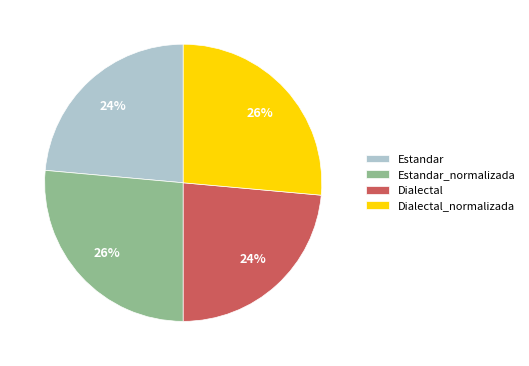

Is the sum of Estandar and Dialectal greater than half?

No